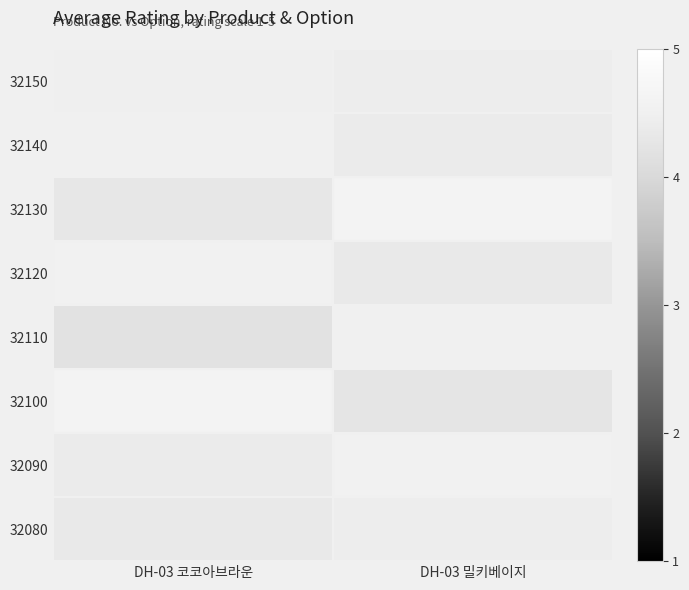

Between DH-03 밀키베이지 and DH-03 코코아브라운, which is larger?

DH-03 코코아브라운